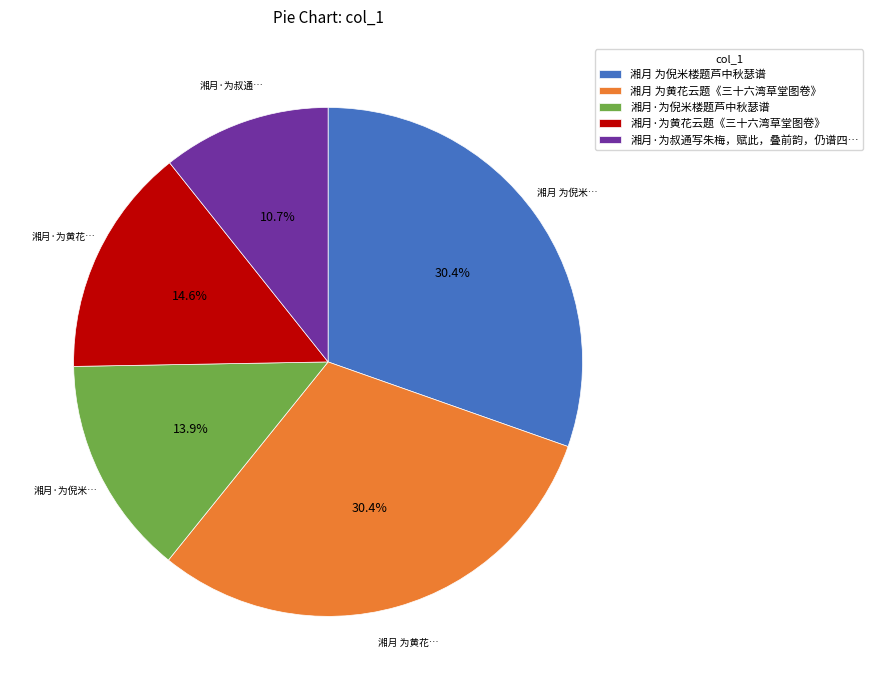

Is there any slice that represents more than half of the pie?

No